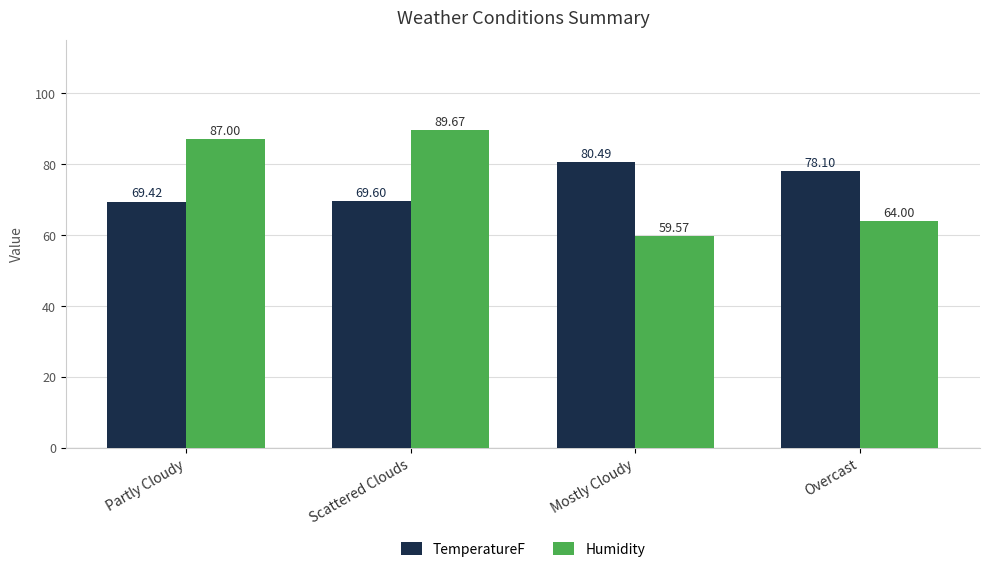

Which series has the largest range (max minus min)?

Humidity